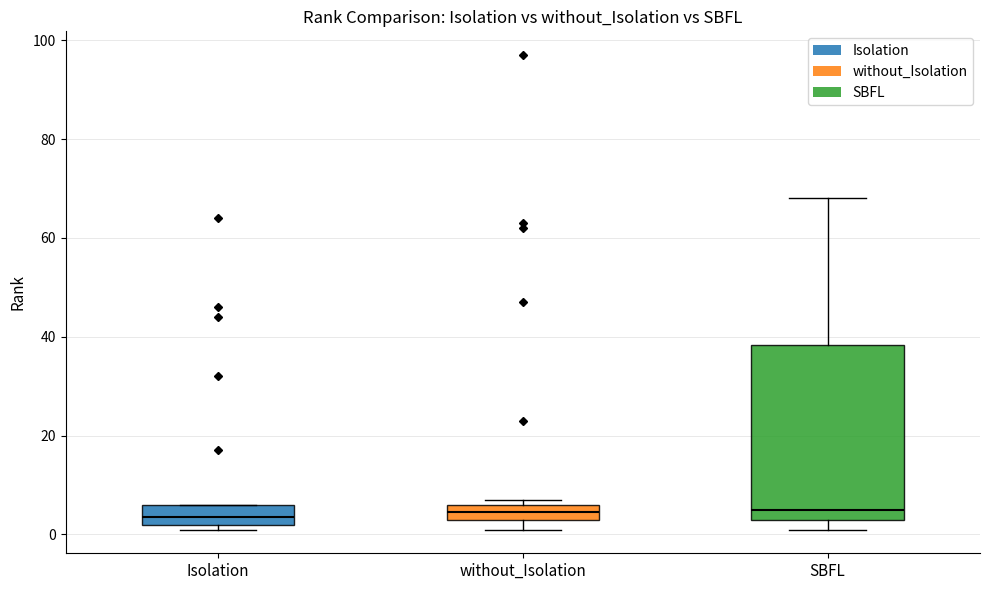

Comparing the boxes themselves (not the whiskers), which one is the tallest?

SBFL